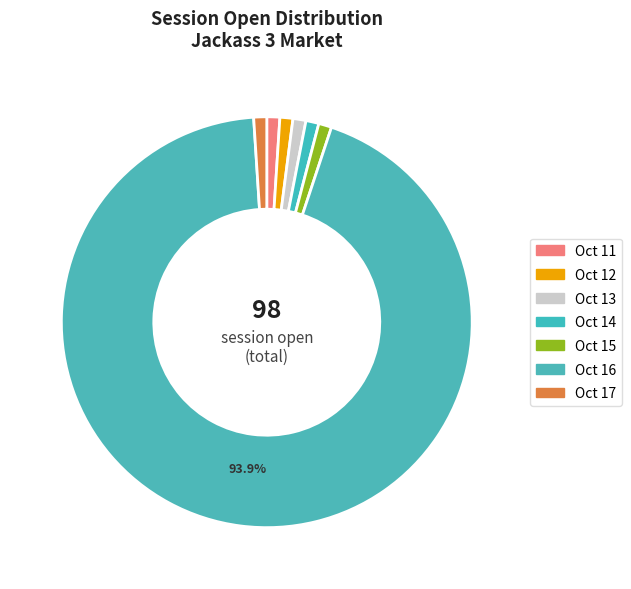

What is the majority slice?

Oct 16